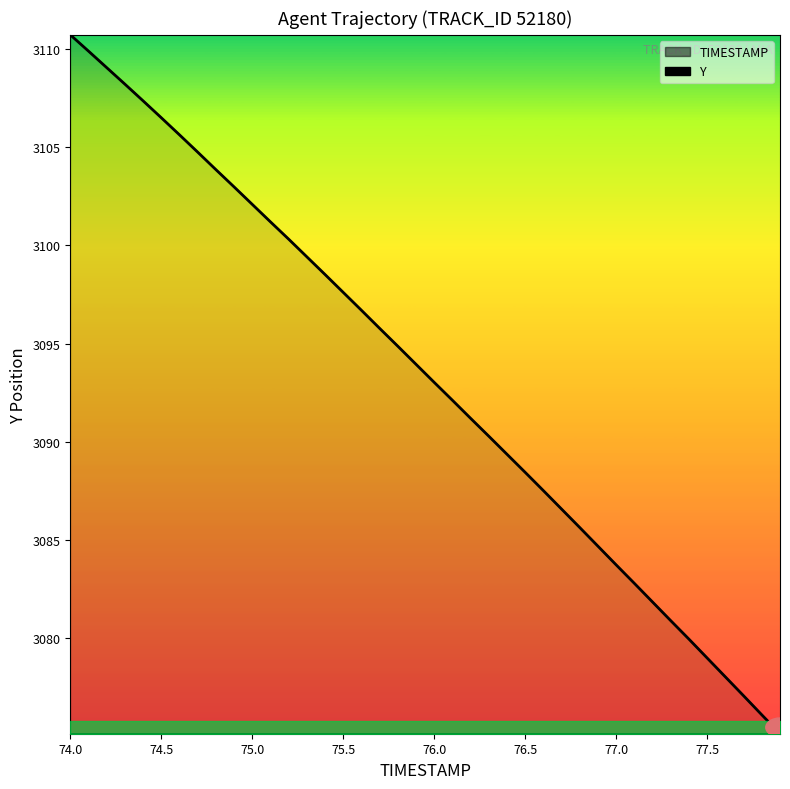

How many lines are shown in the chart?

1